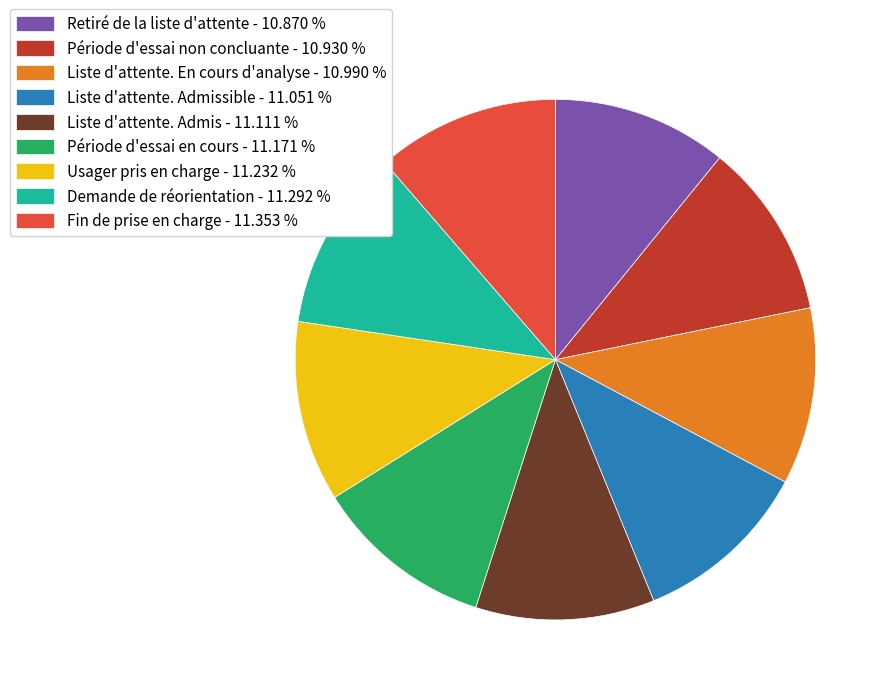

Is Liste d'attente. Admissible - 11.051 % the majority of the pie?

No